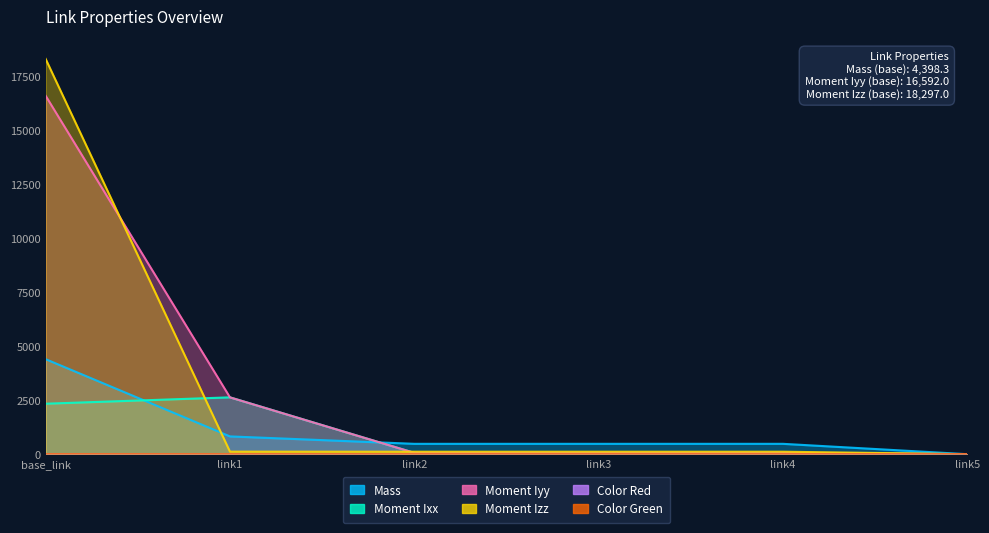

What is the difference between the Mass values at link2 and link1?

343.8